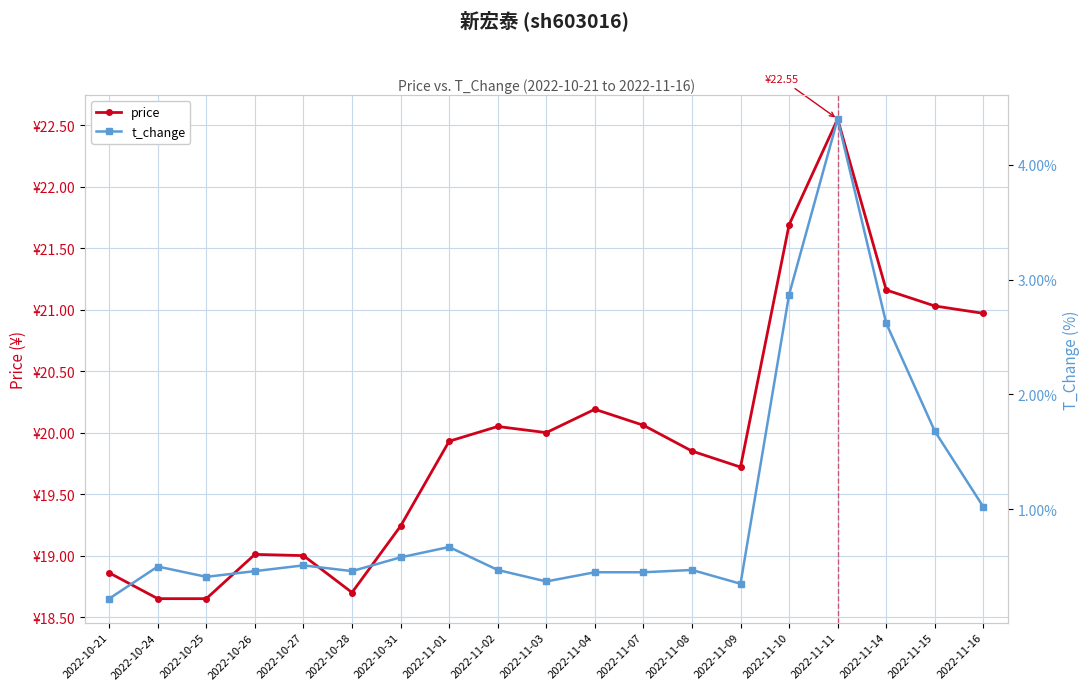

Between 2022-10-27 and 2022-11-15, which series saw the biggest shift?

price